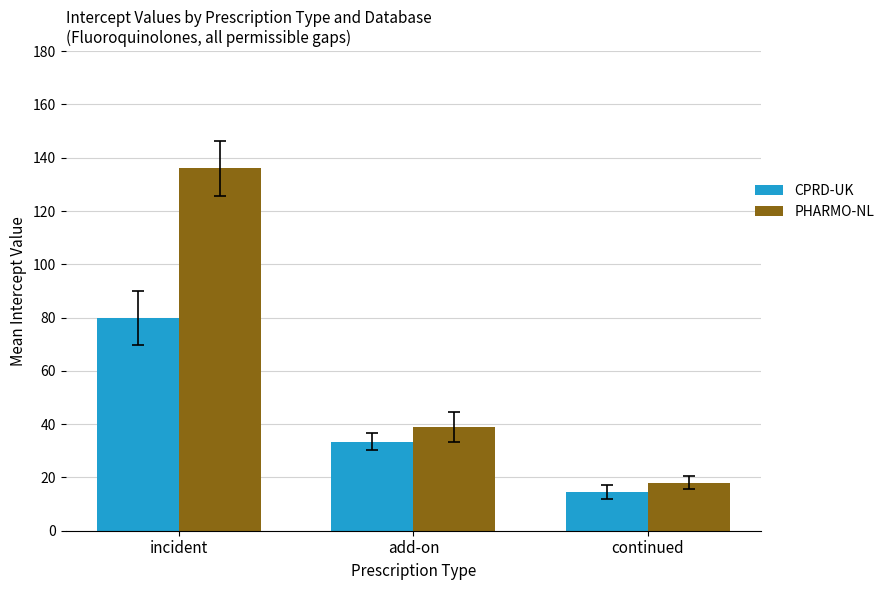

Is it true that PHARMO-NL equals 38.8 at add-on?

True